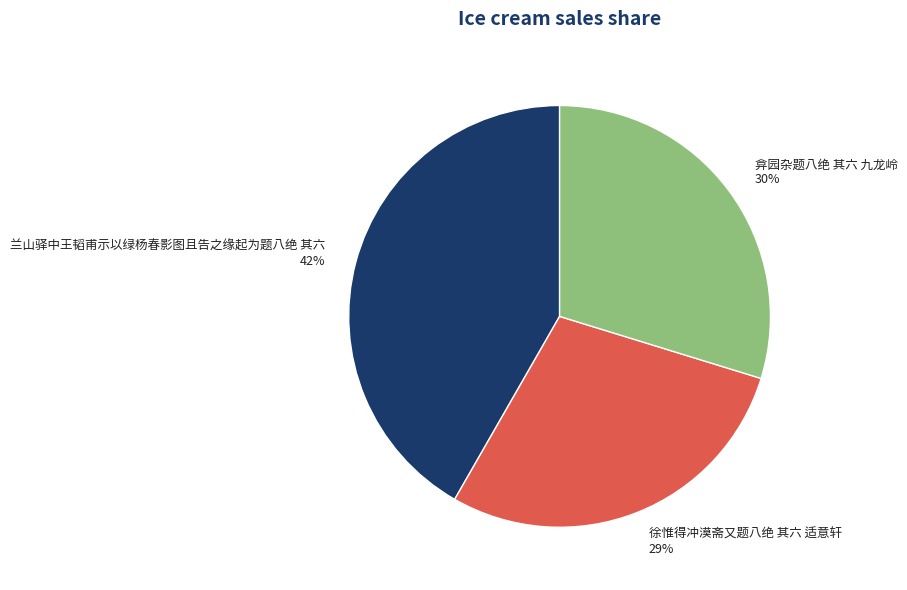

What is the smallest slice in the pie chart?

徐惟得冲漠斋又题八绝 其六 适意轩